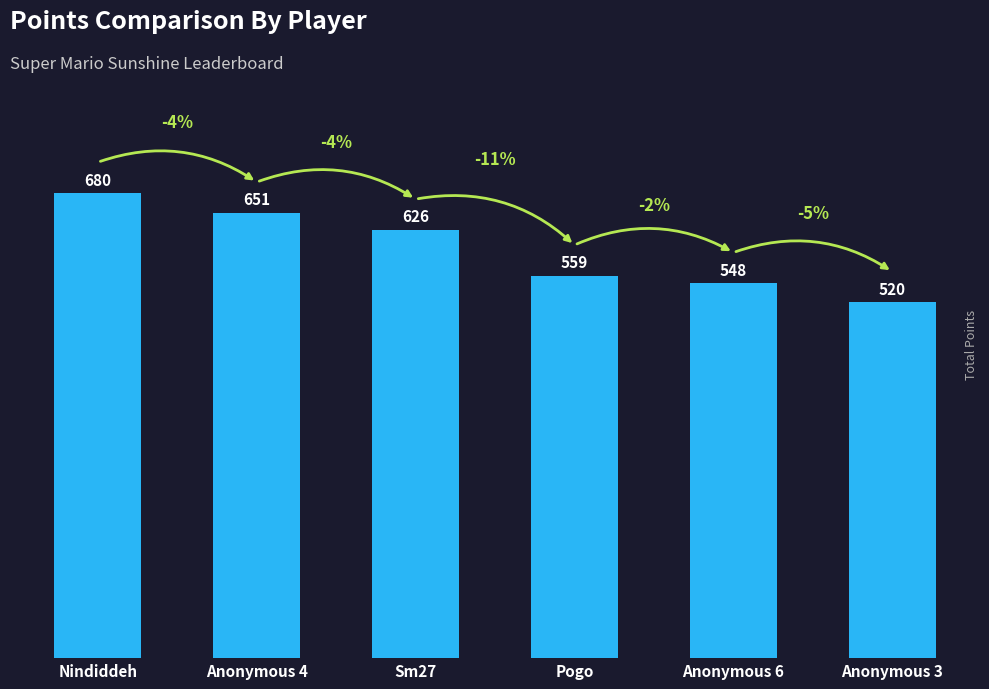

True or false: the data shows 520 at Anonymous 3.

True